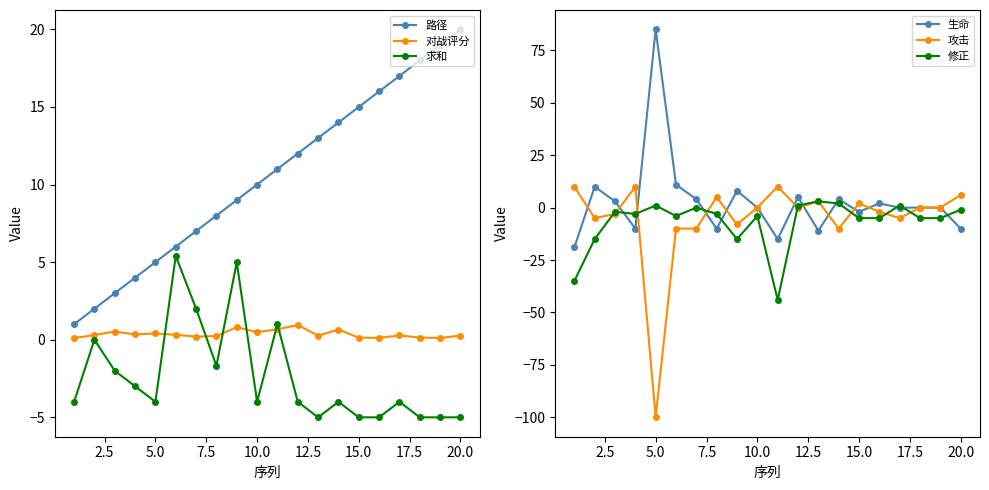

How many values in the 生命 series are below 0?

7